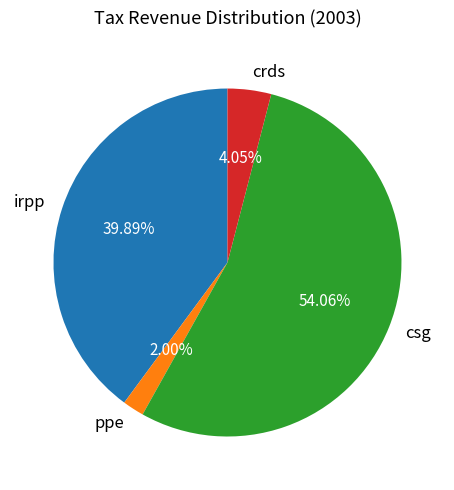

To the nearest percent, what is the difference between the largest and smallest slice percentages?

52%